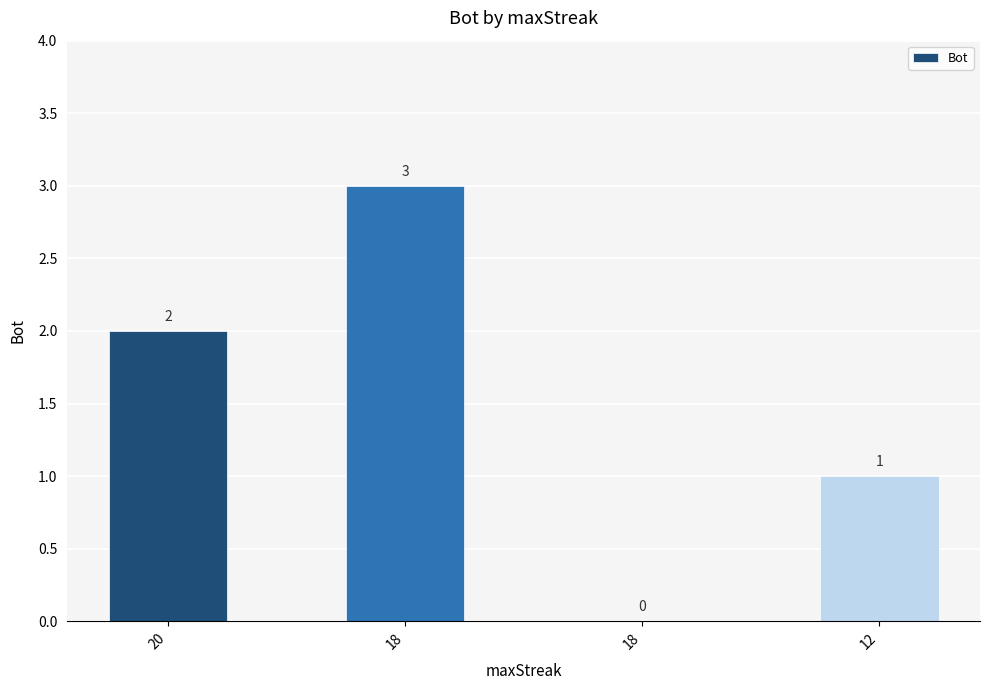

What value does the data have at 20?

2